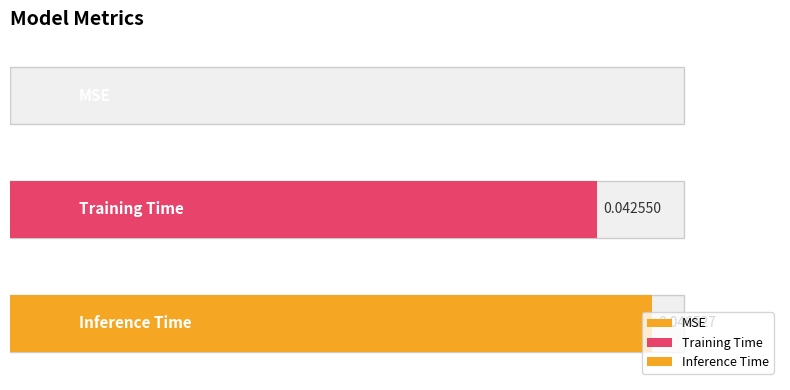

Which has a higher value, Inference Time or MSE?

Inference Time